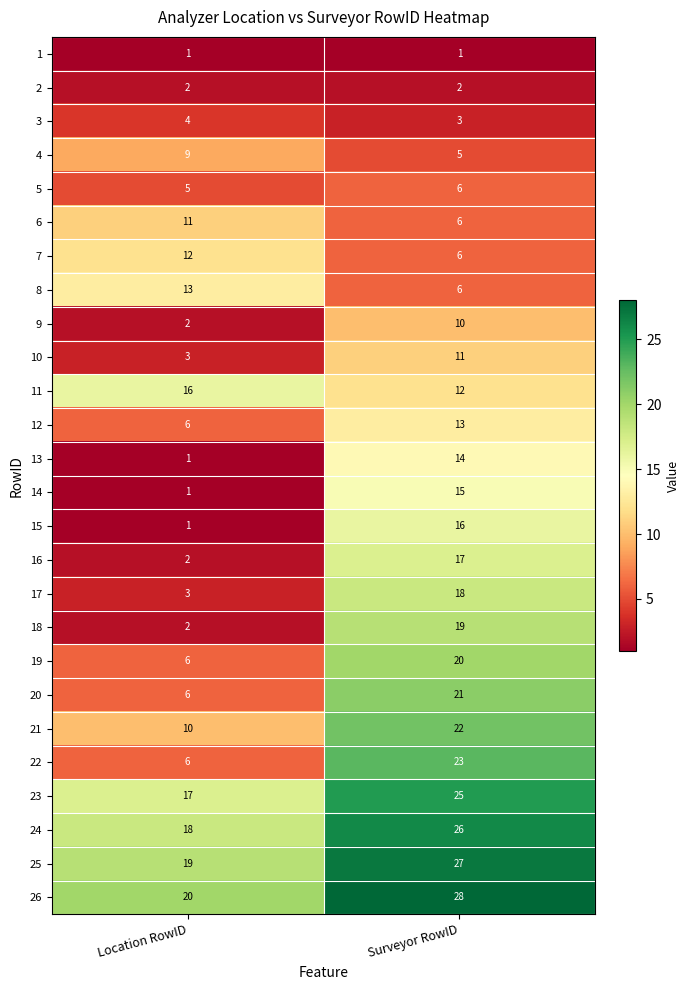

The 15 series shows 16 at Surveyor RowID. True or false?

True